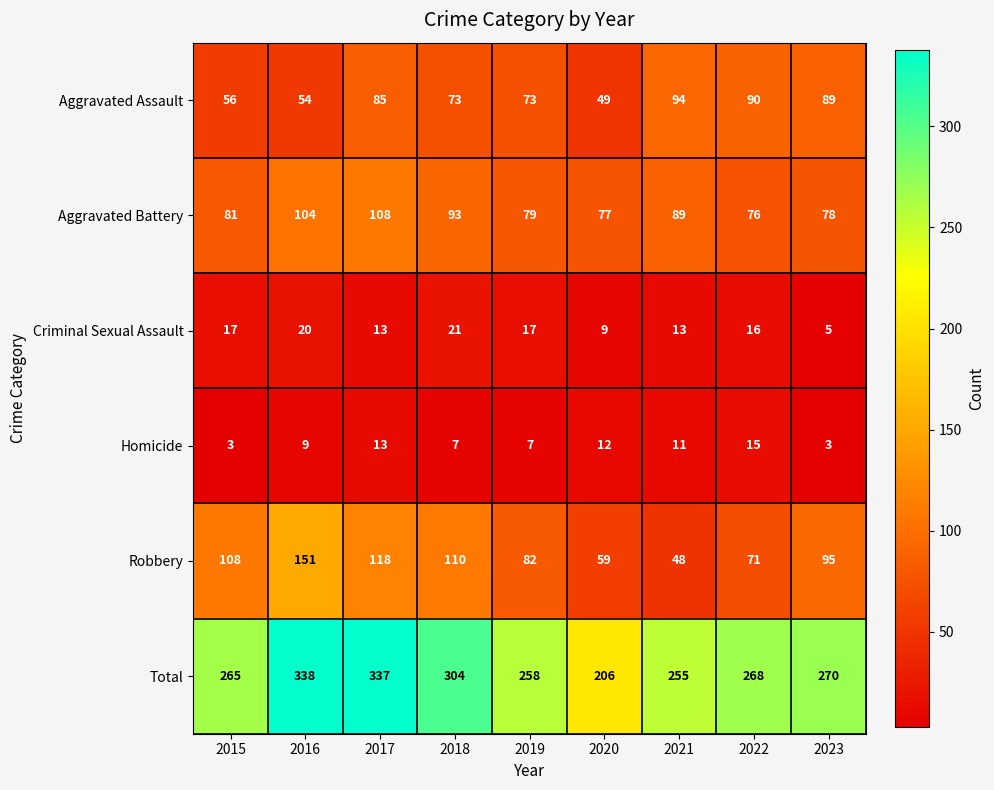

Count the number of categories in the chart.

9